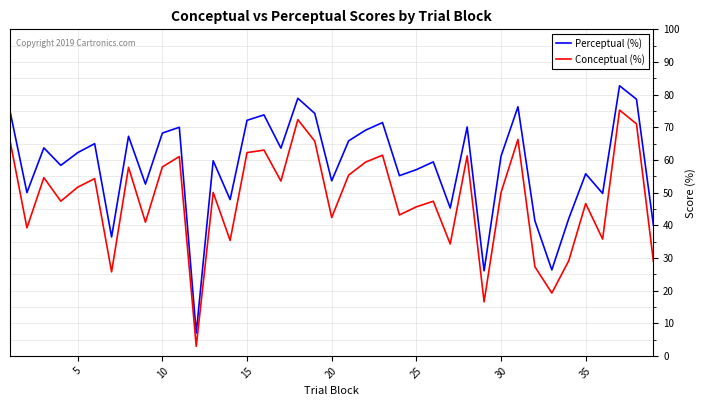

Which series has the largest total across all categories?

Perceptual (%)